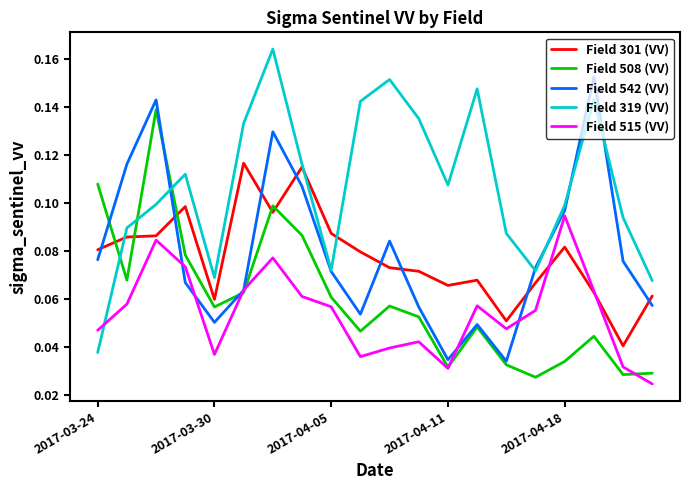

Which series has the largest total across all categories?

Field 319 (VV)